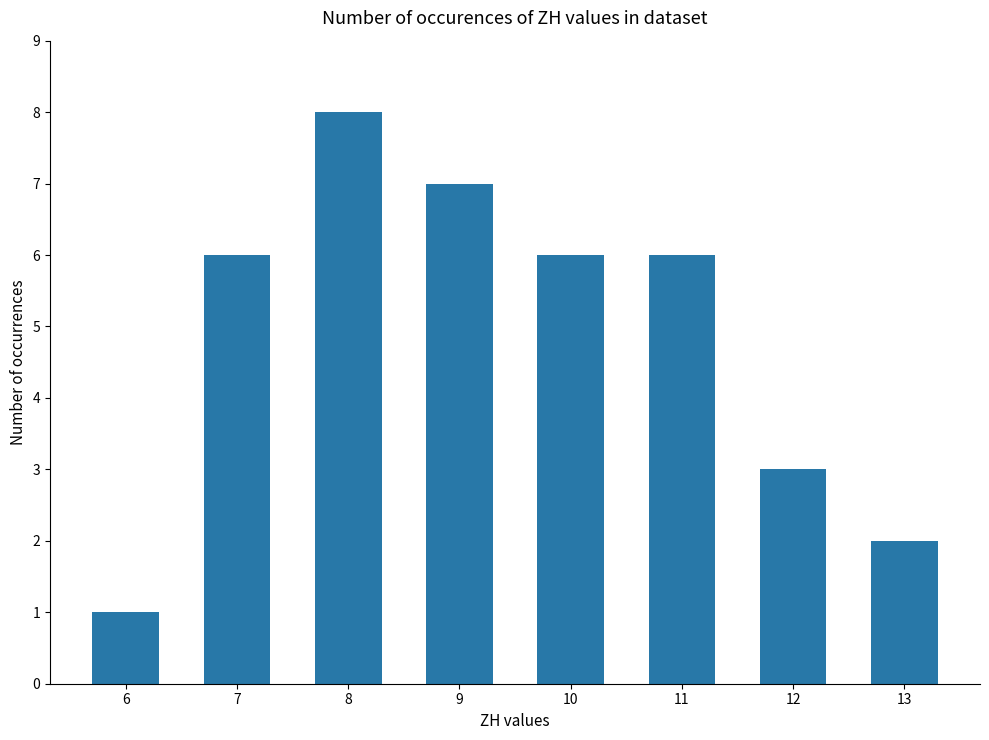

At which label is the value closest to 4?

12